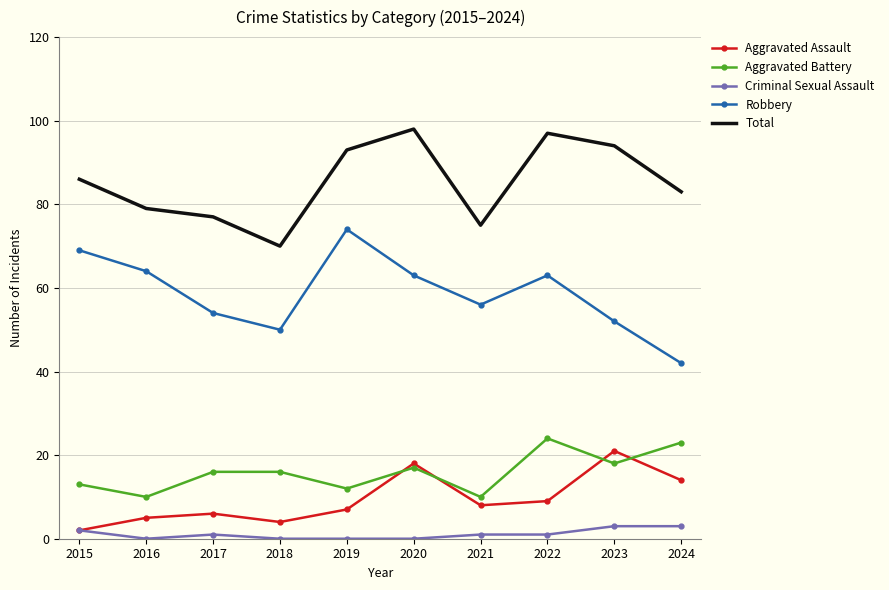

In Aggravated Assault, how many points are lower than both neighbors (excluding endpoints)?

2